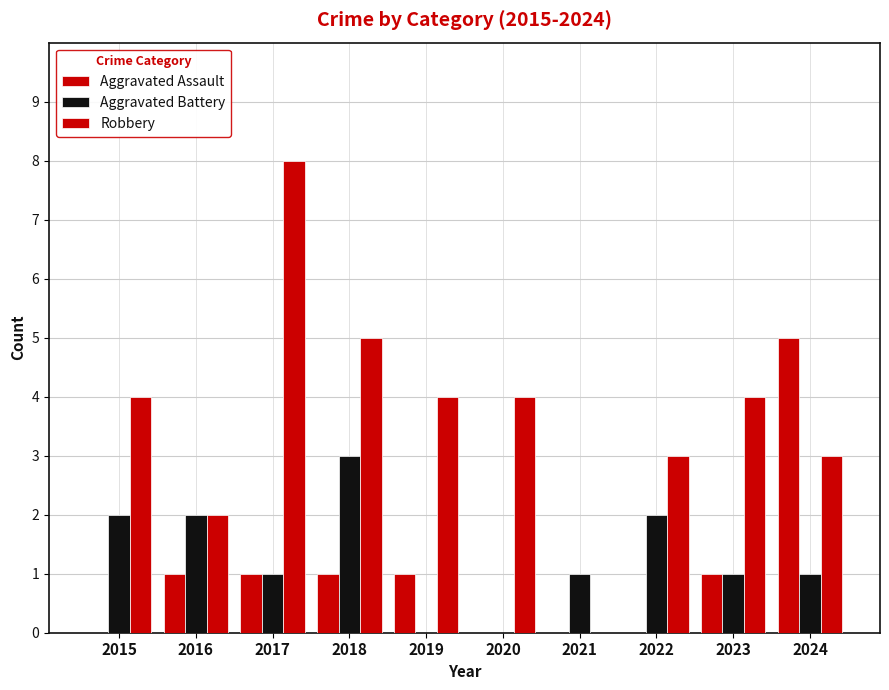

How many distinct data groups are displayed?

3